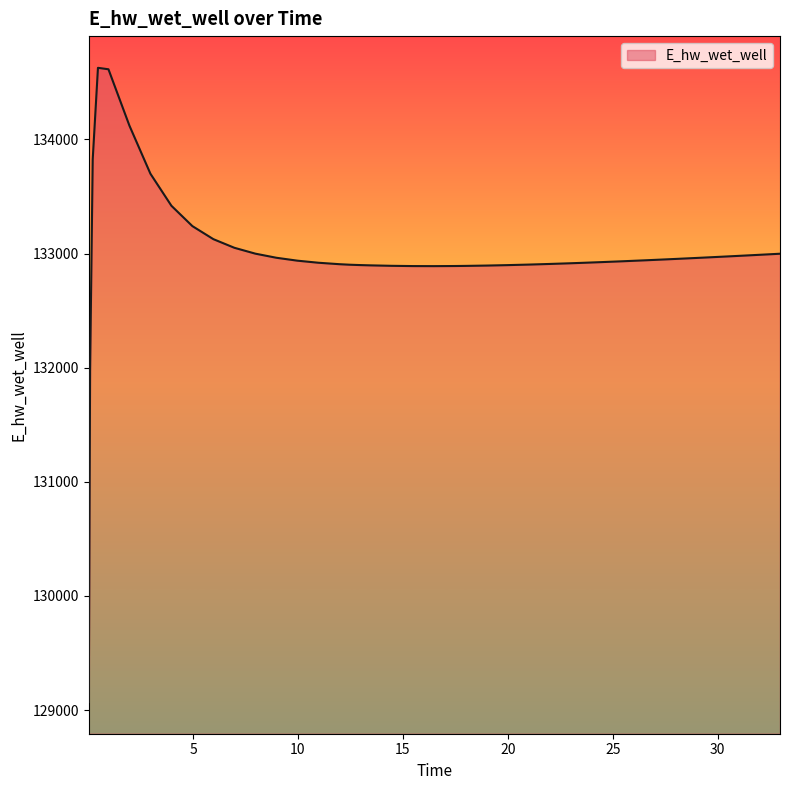

What is the greatest value displayed?

134628.0